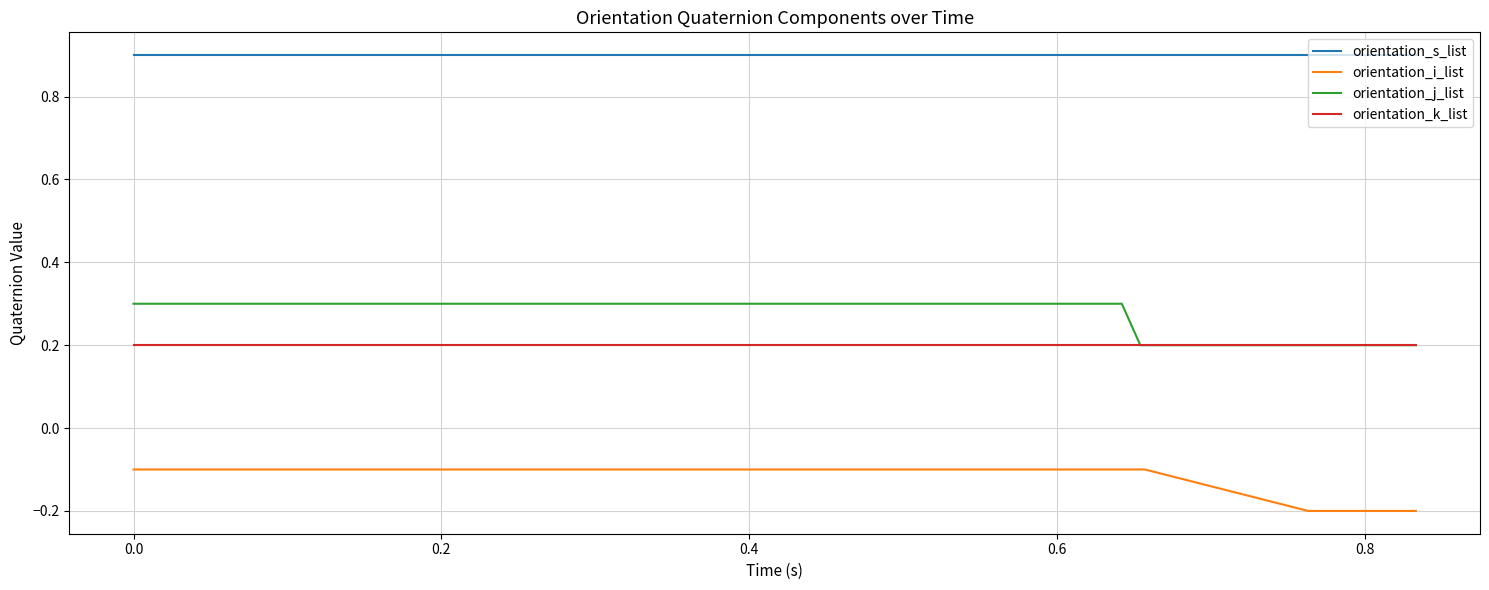

Which series has the largest total across all categories?

orientation_s_list